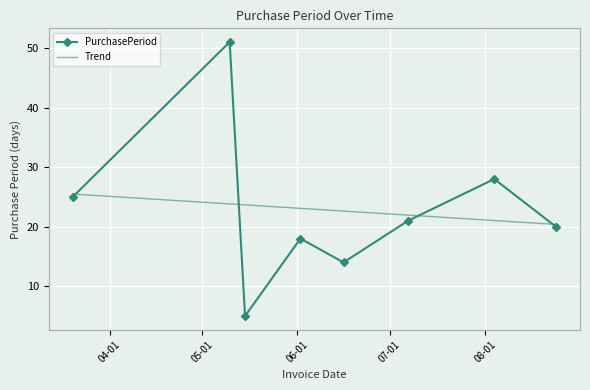

What is the difference between the values at 2017-08-04 and 2017-05-15?

23